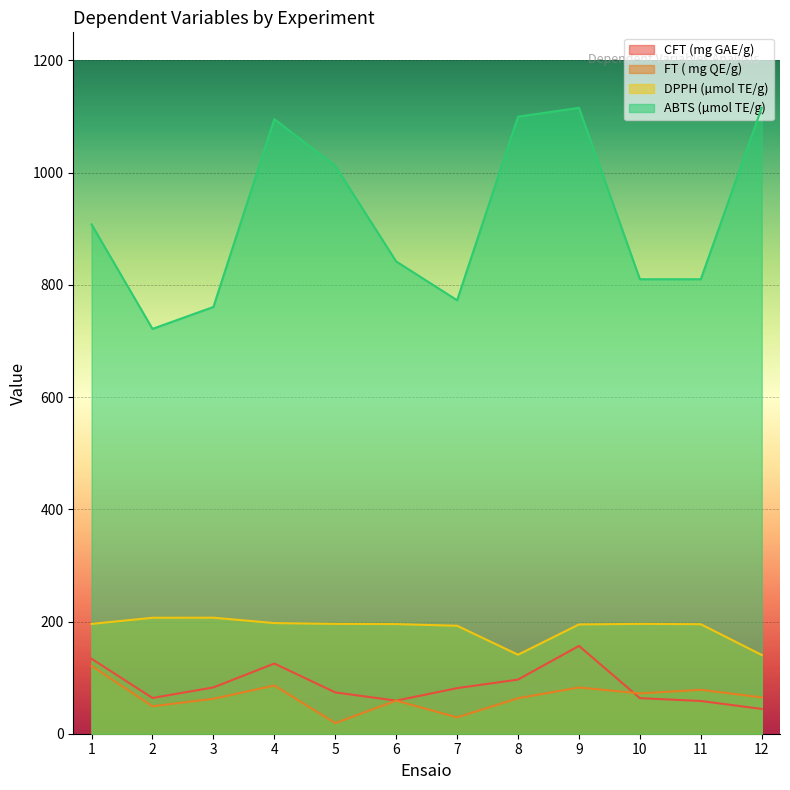

Which series has the widest spread of values?

ABTS (µmol TE/g)